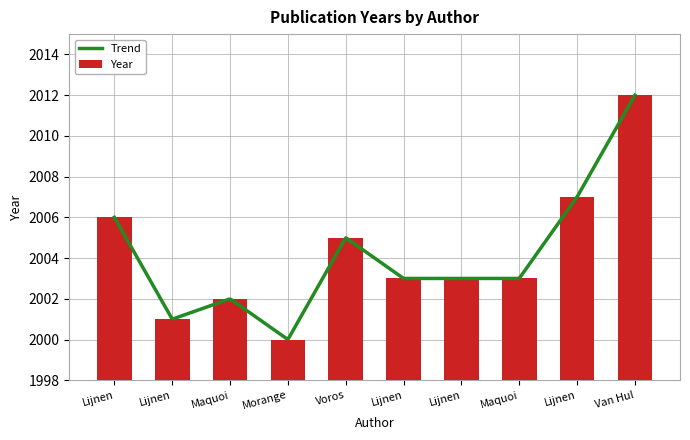

Where is the data nearest to the value 2006?

Lijnen